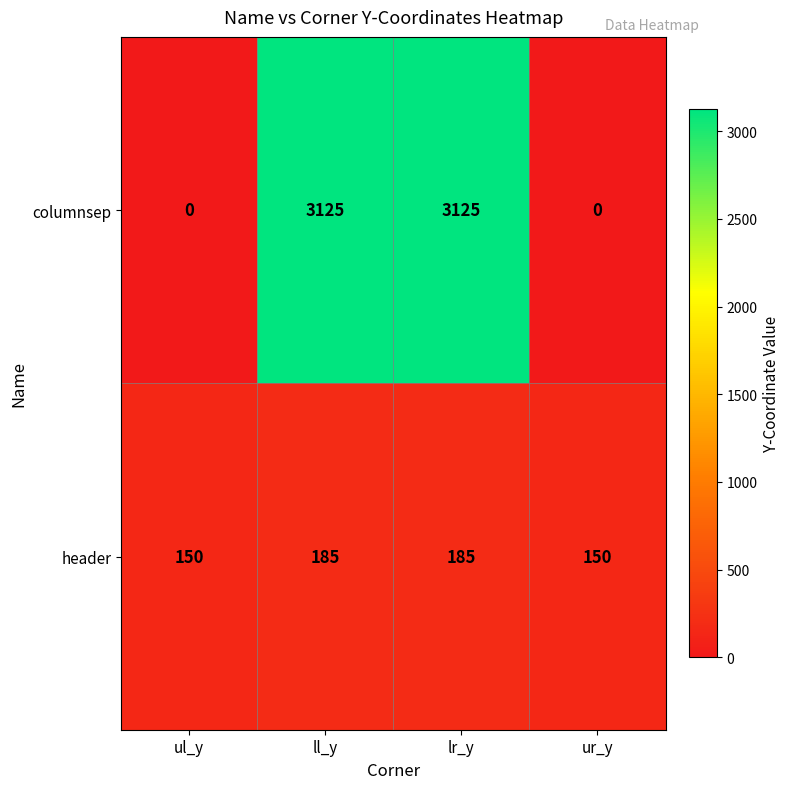

Which series has the widest spread of values?

columnsep